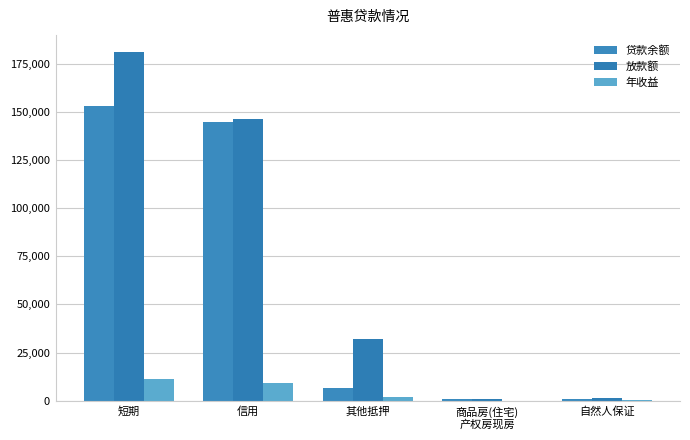

What is the total value across all series at 其他抵押?

40654.8